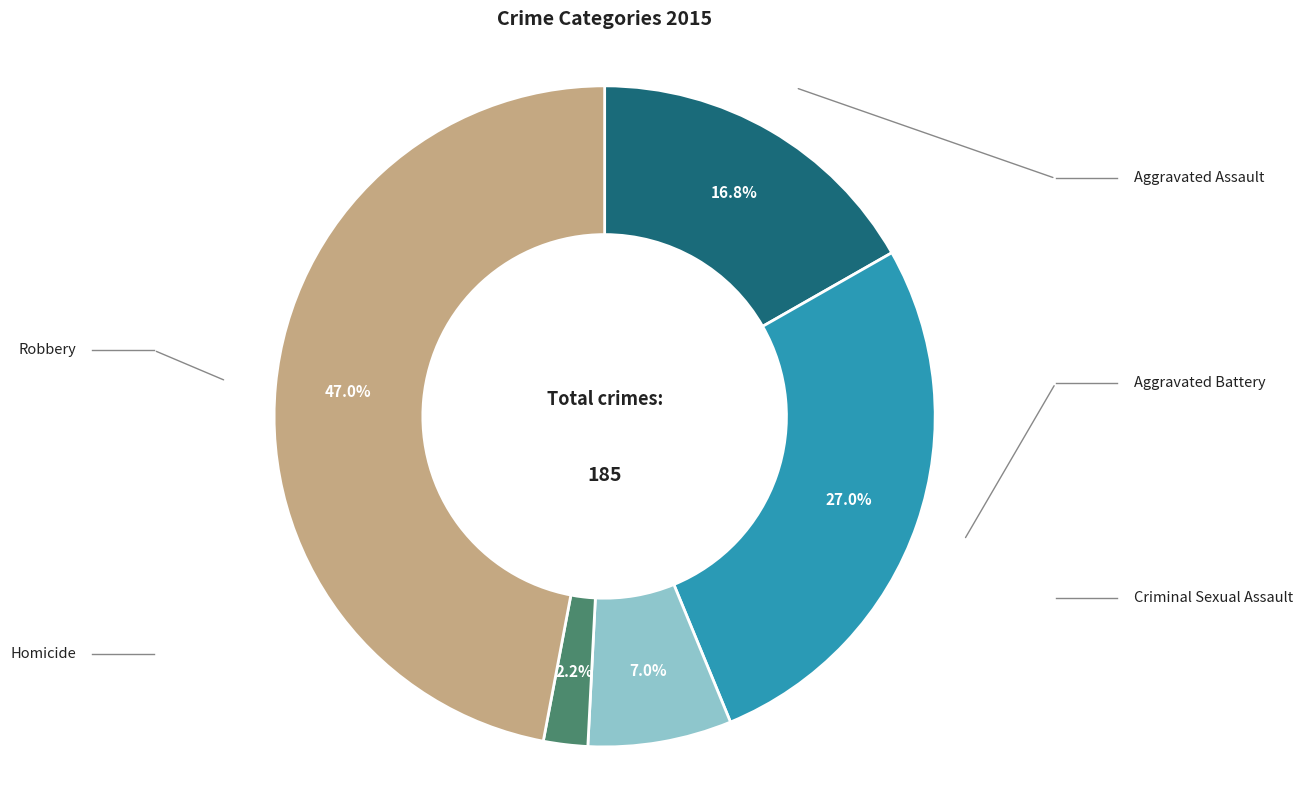

Count the number of slices in the pie.

5